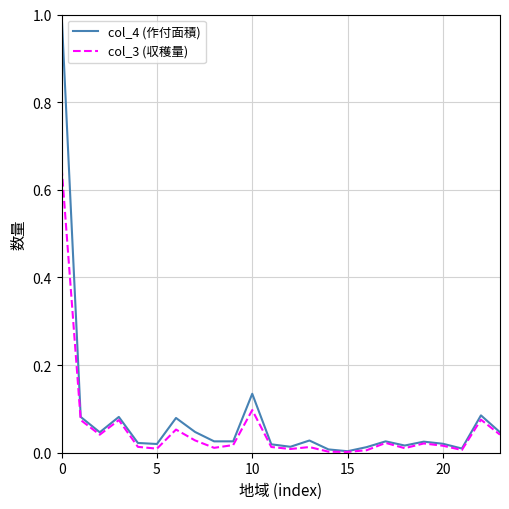

List the series in order of their peak value, lowest first.

col_3 (収穫量), col_4 (作付面積)